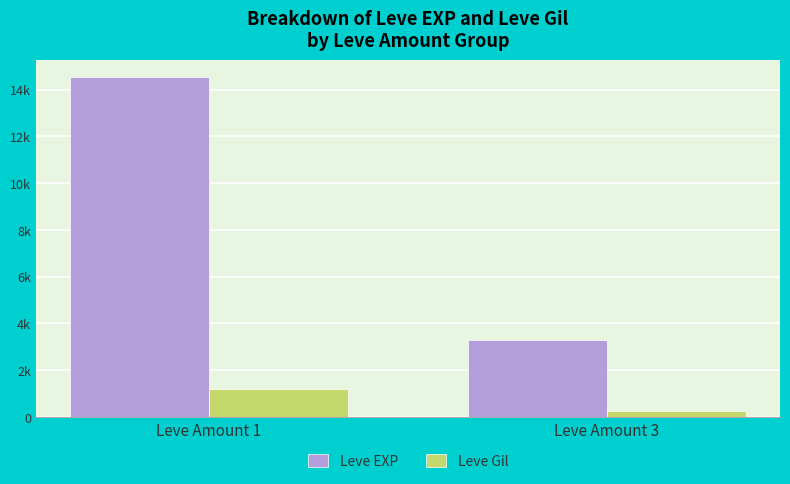

Does the chart contain any negative values?

No